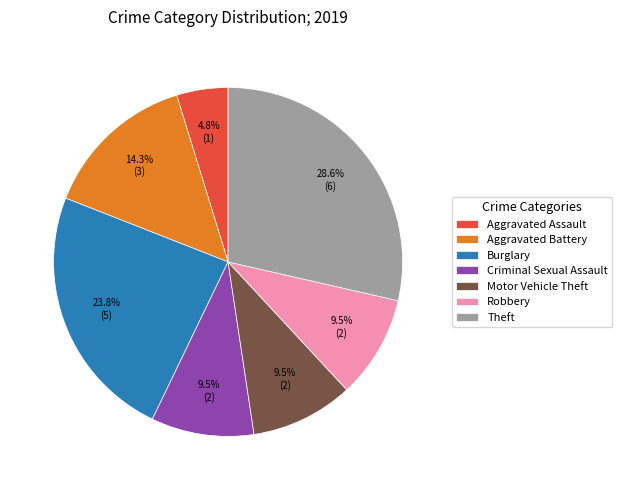

Does Robbery represent more than half of the total?

No